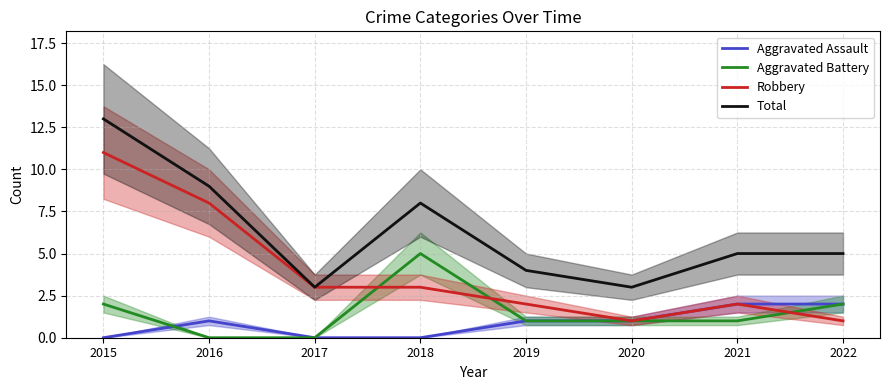

How many lines are shown in the chart?

4